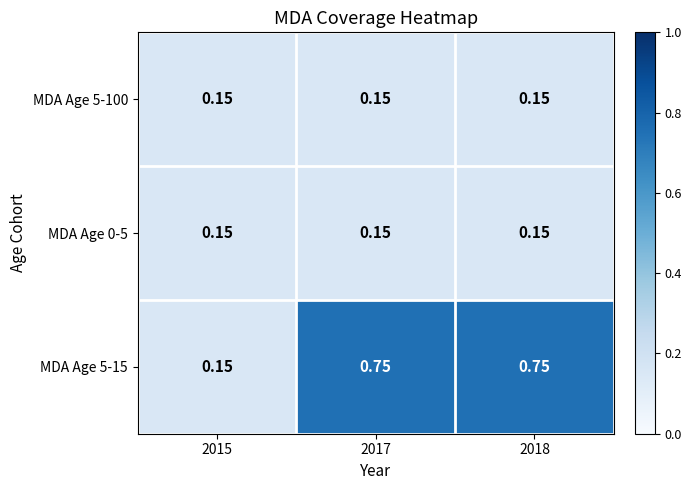

Which has a higher value, 2015 or 2017?

2015